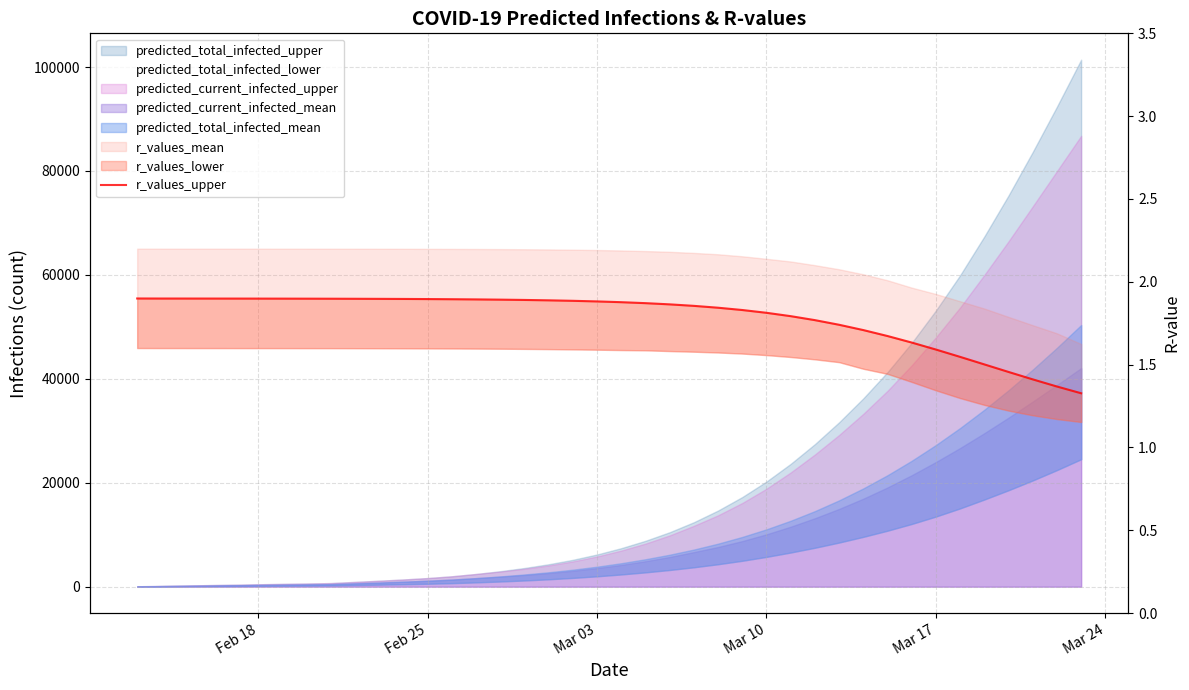

What is the average value?

1.8